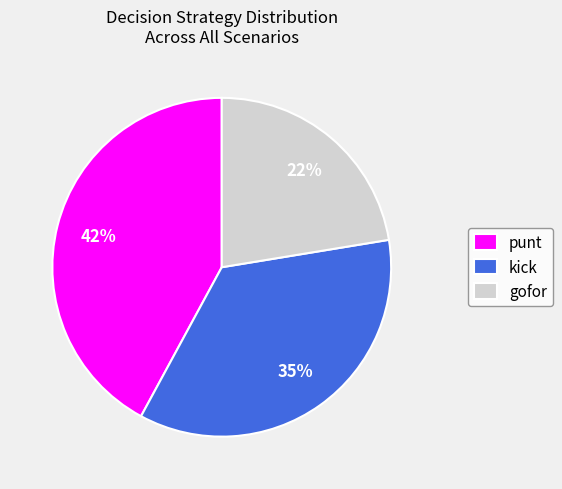

Which slice is the smallest?

gofor